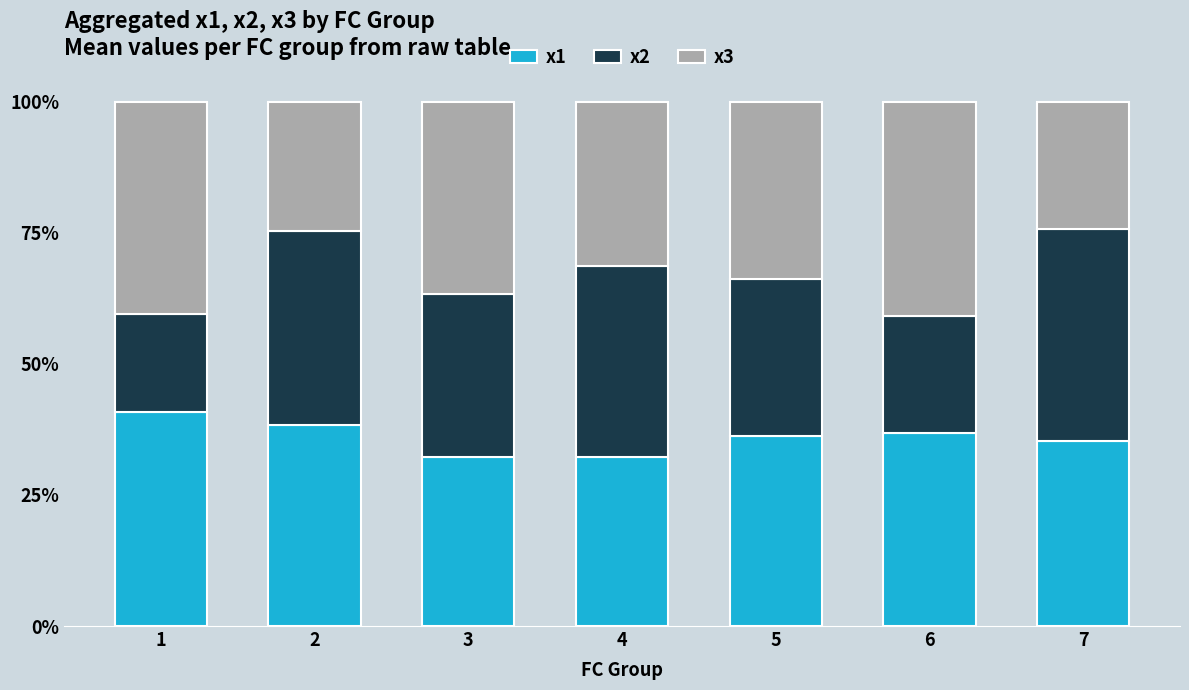

What is the total value across all series at 4?

100.0